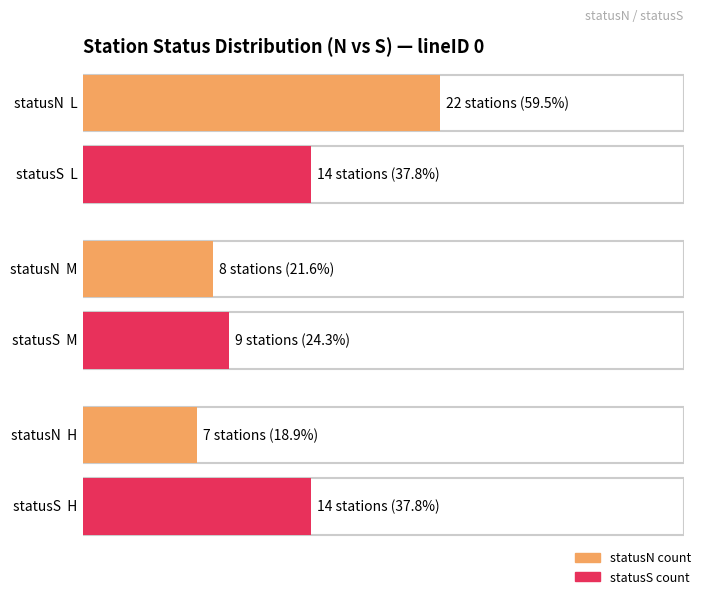

What is the greatest value displayed?

22